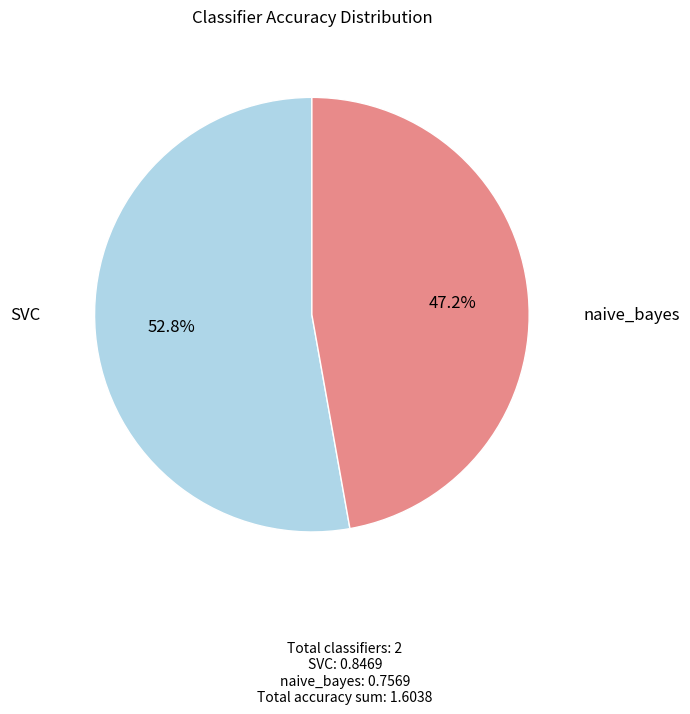

To the nearest percent, what is the average slice percentage?

50%